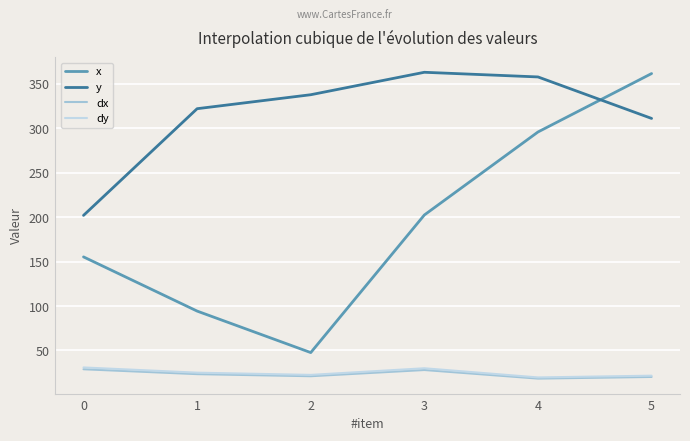

How many interior local peaks does the dx series have?

1